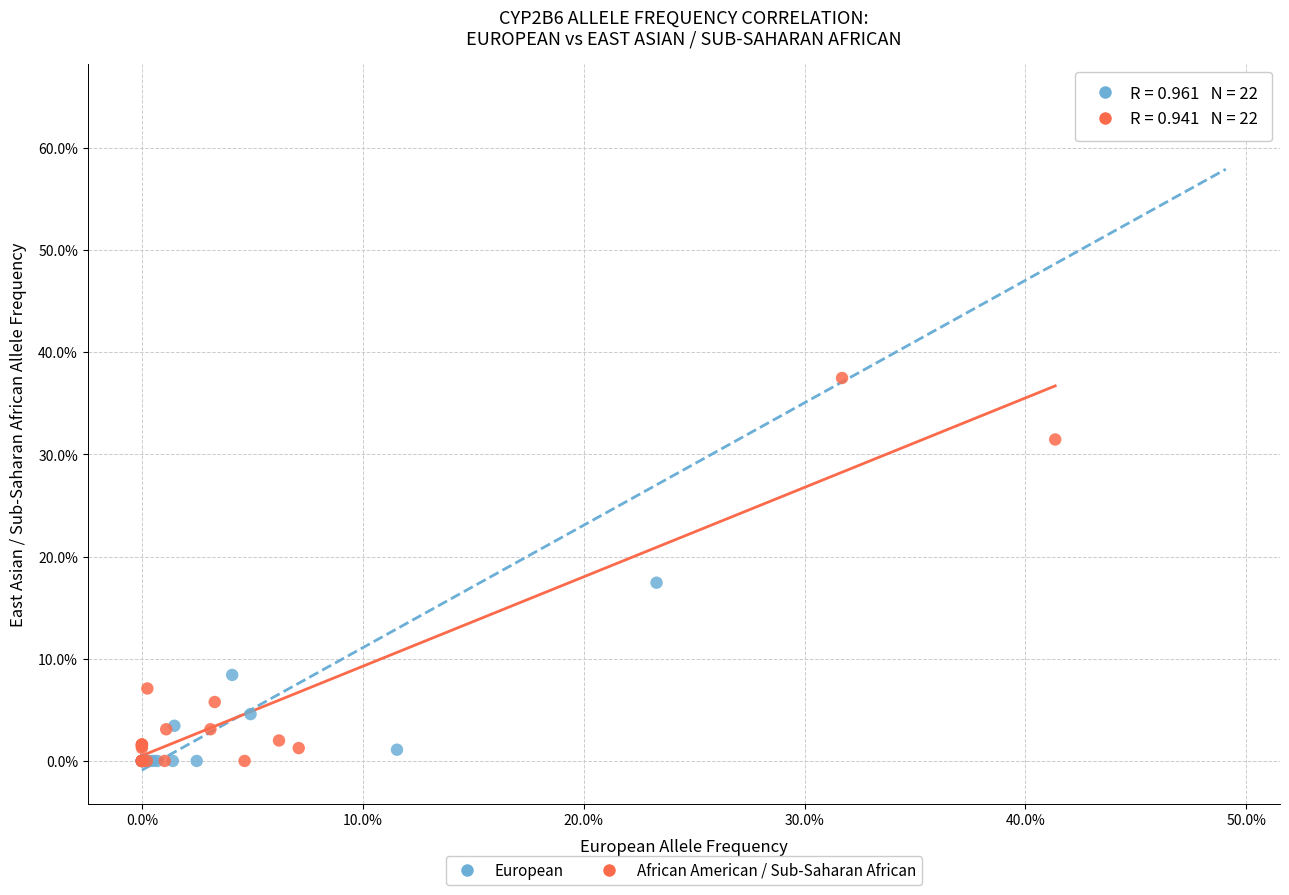

Which series contains the highest Y value?

European